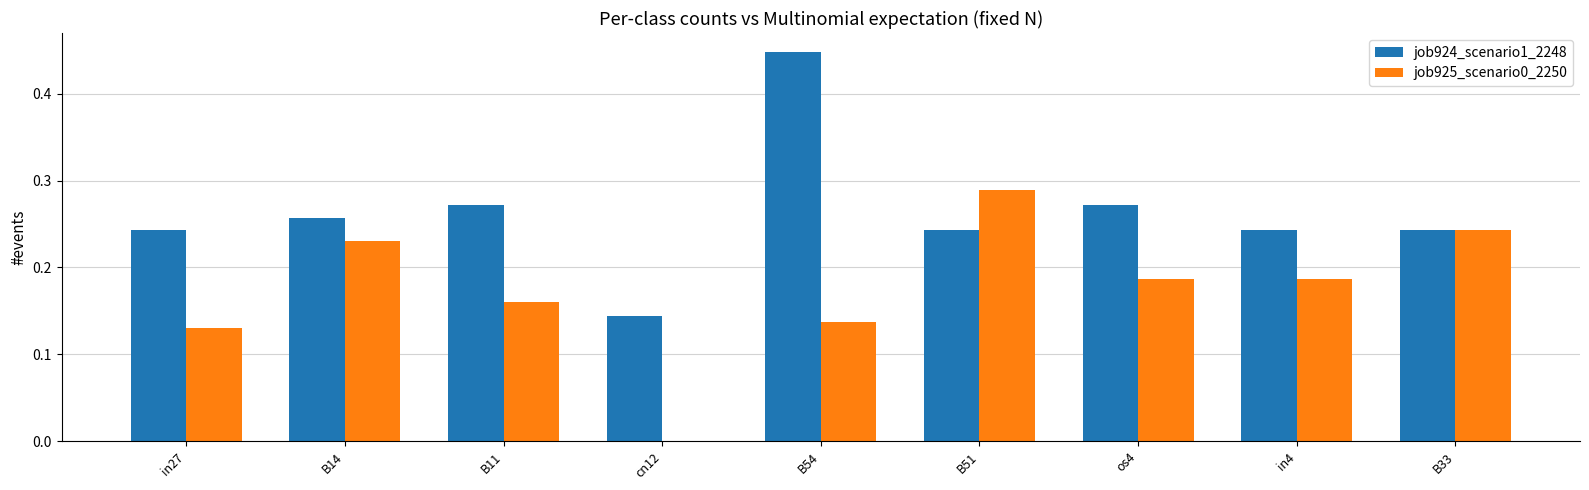

Count the number of categories in the chart.

9